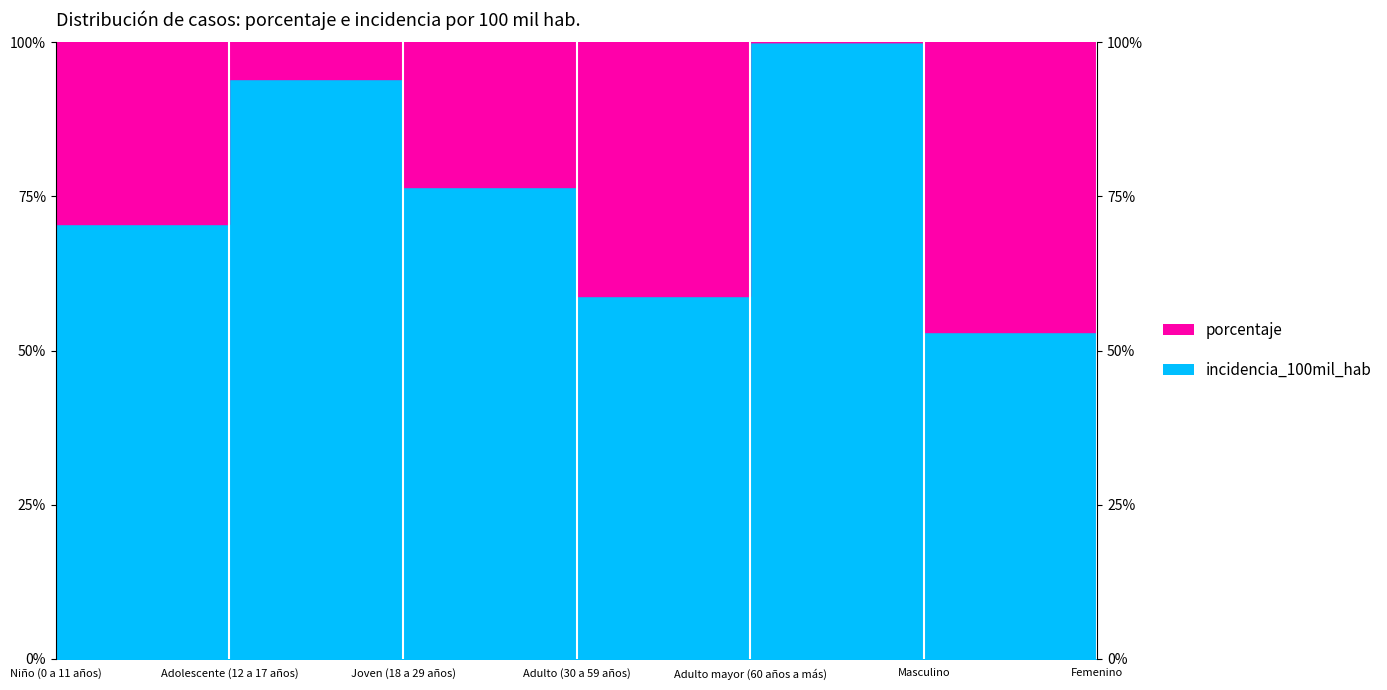

Rank the categories by value from highest to lowest.

Adulto mayor (60 años a más), Adolescente (12 a 17 años), Joven (18 a 29 años), Niño (0 a 11 años), Adulto (30 a 59 años), Masculino, Femenino